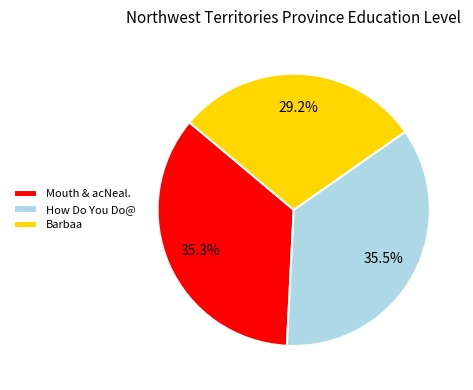

Is there any slice that represents more than half of the pie?

No